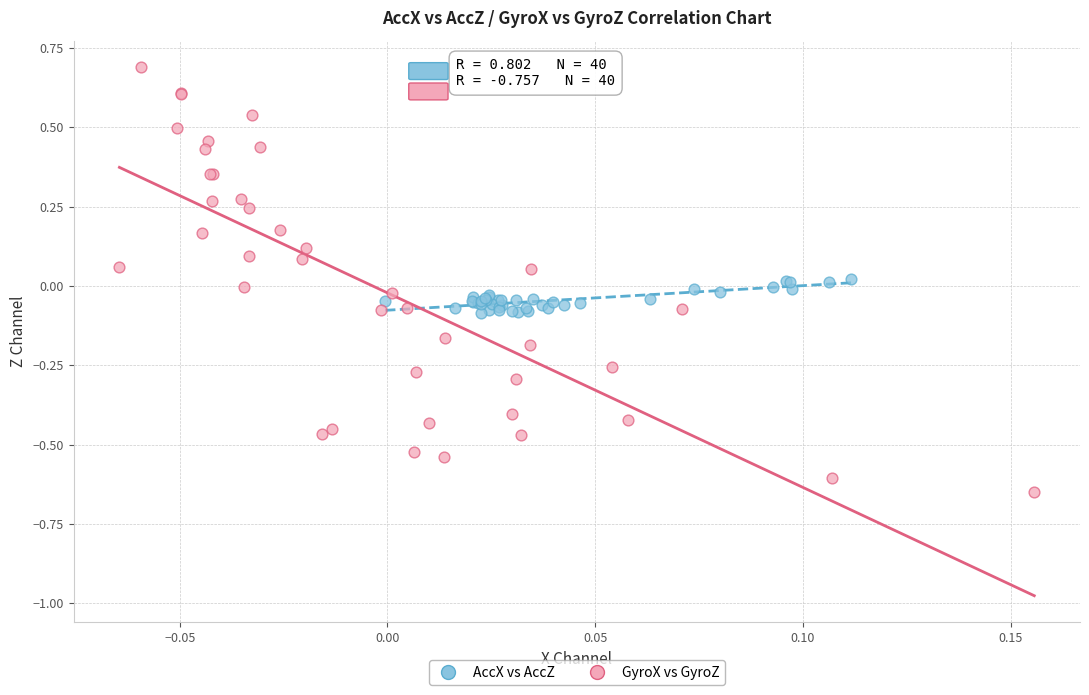

Which series has the largest Y range (max minus min)?

GyroX vs GyroZ